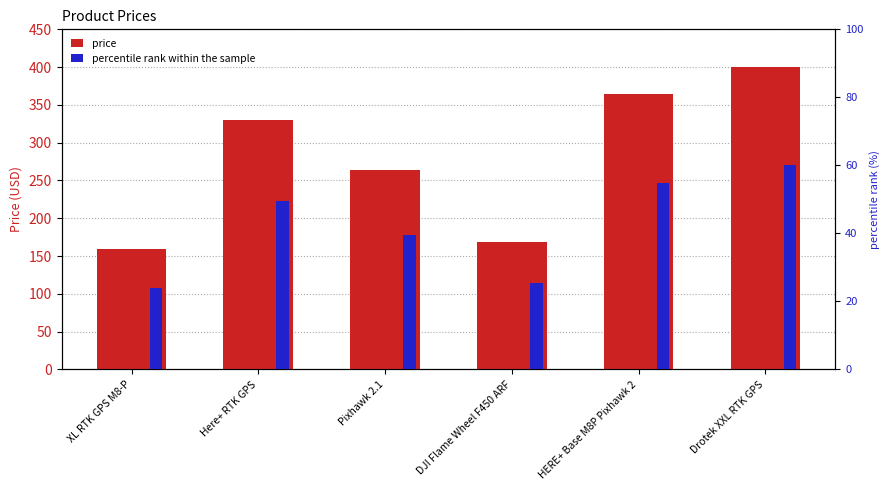

What position from the right is DJI Flame Wheel F450 ARF?

3